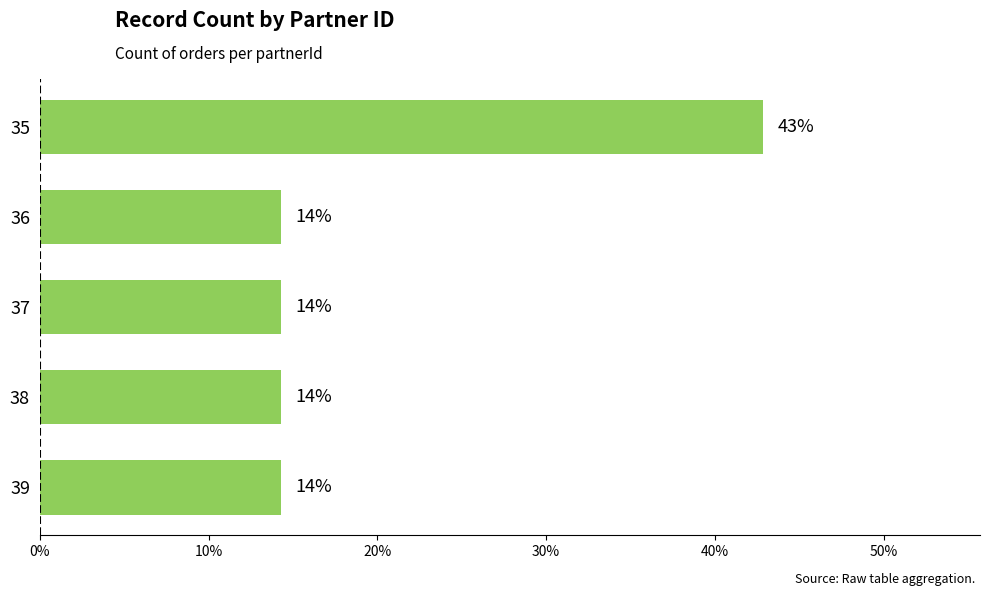

What is the difference between the maximum and minimum values?

0.3